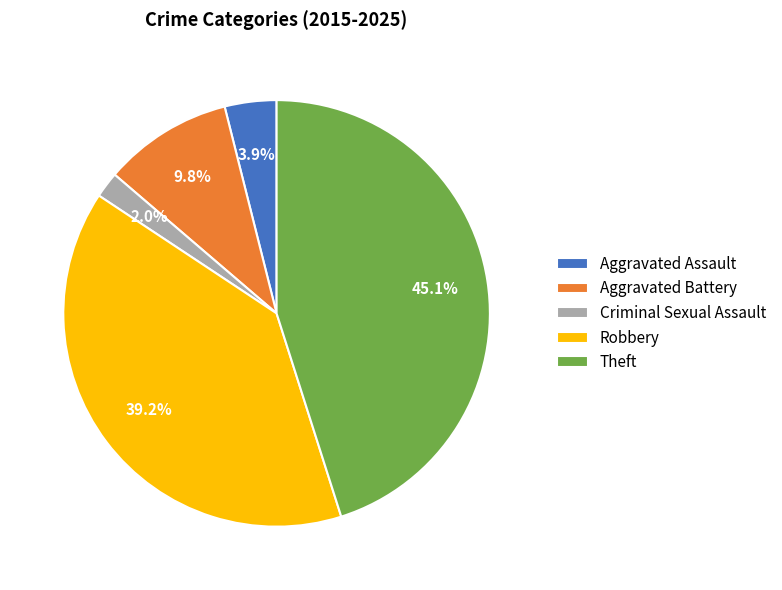

Is it true that Aggravated Assault is 4% of the pie?

True